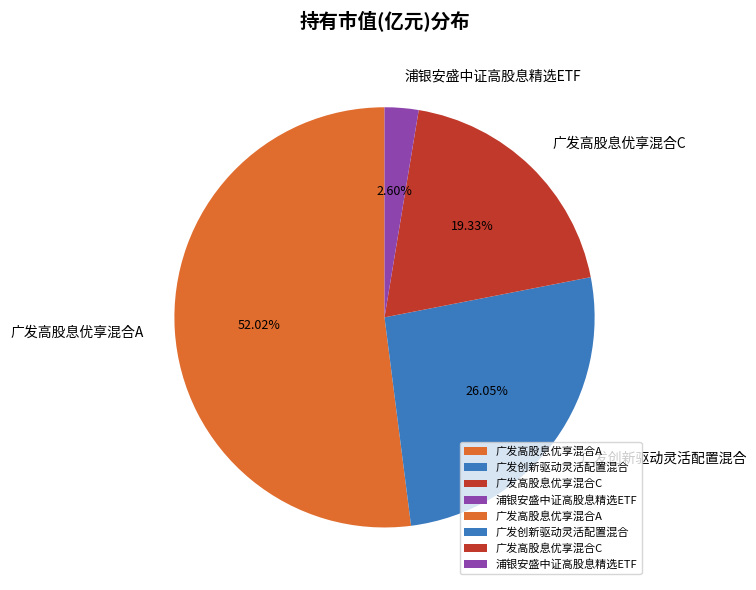

Between 浦银安盛中证高股息精选ETF and 广发创新驱动灵活配置混合, which is larger?

广发创新驱动灵活配置混合